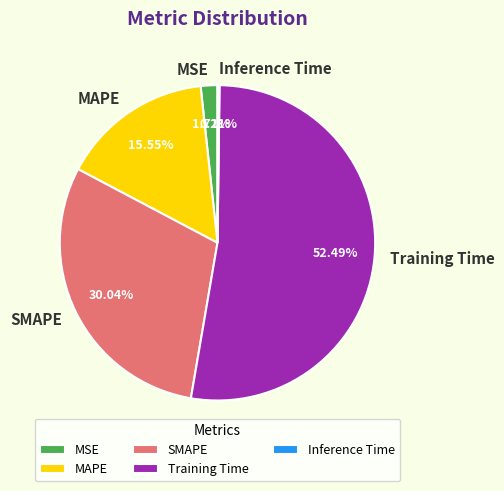

Is Training Time the majority of the pie?

Yes